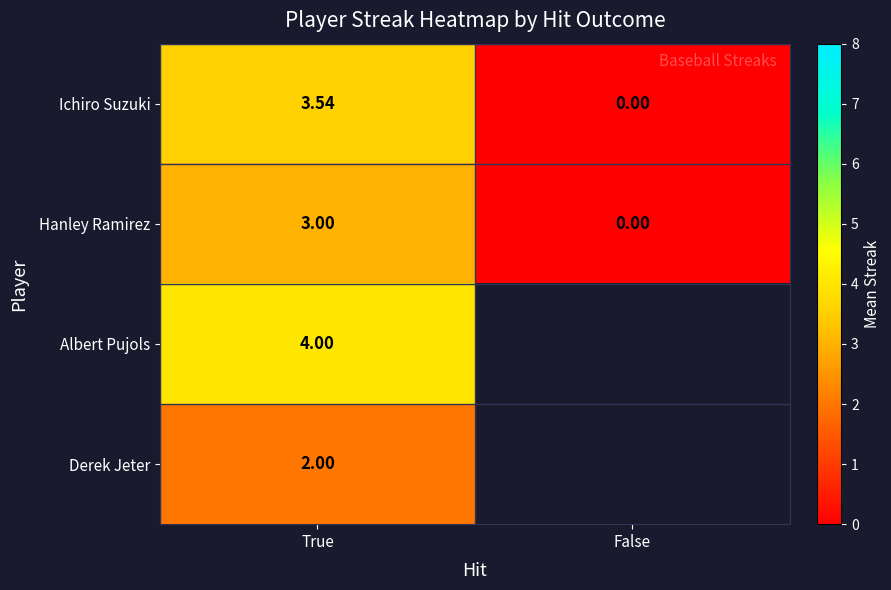

Is the value of Hanley Ramirez at False greater than the value of Ichiro Suzuki at True?

No